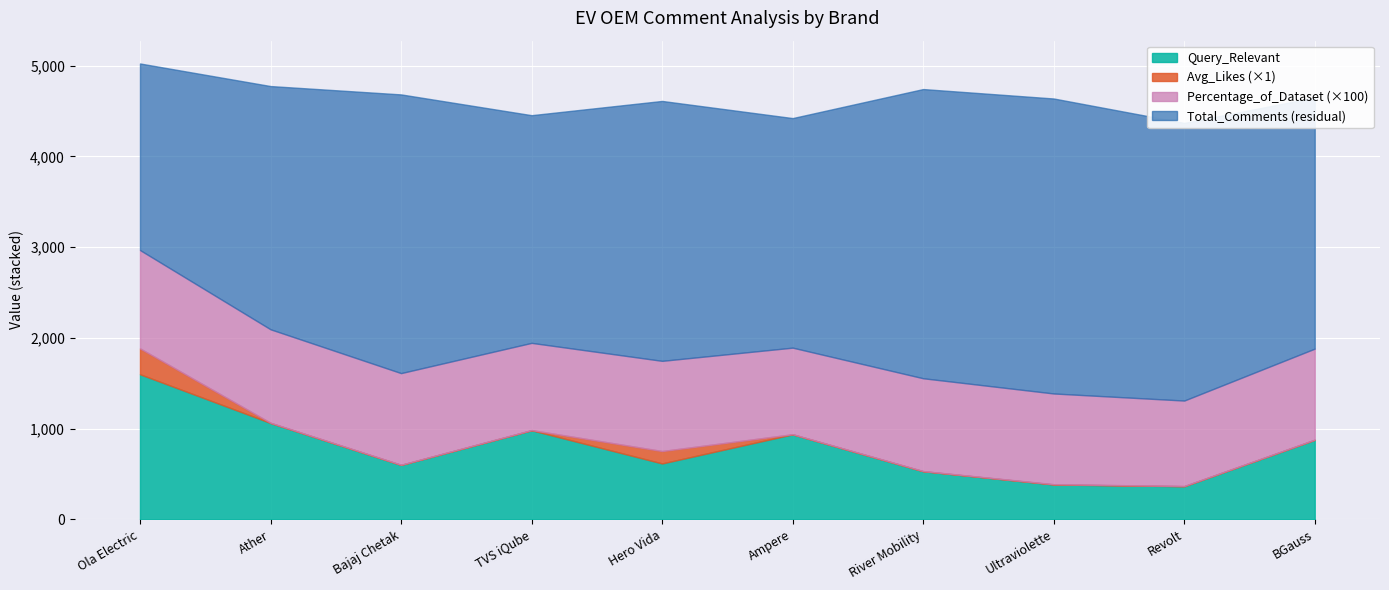

What is the value of the Avg_Likes point at the 2nd from the left?

2.4